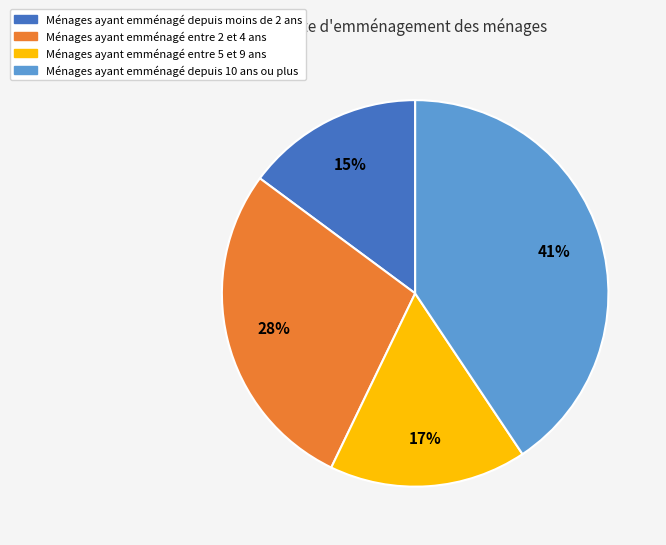

To the nearest percent, what is the difference between the largest and smallest slice percentages?

26%